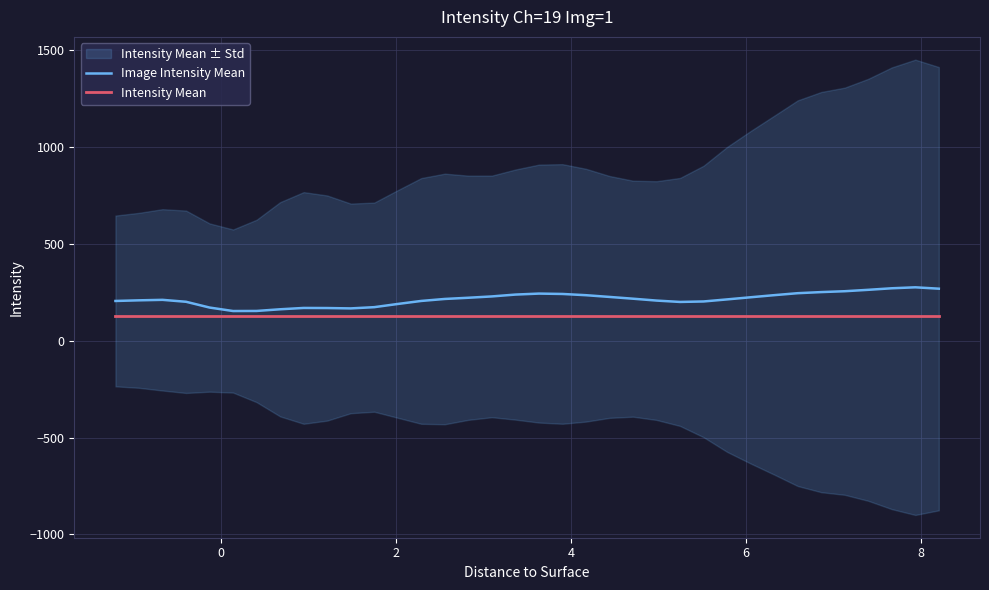

True or false: Image Intensity Mean has more than 0 interior local peaks.

True